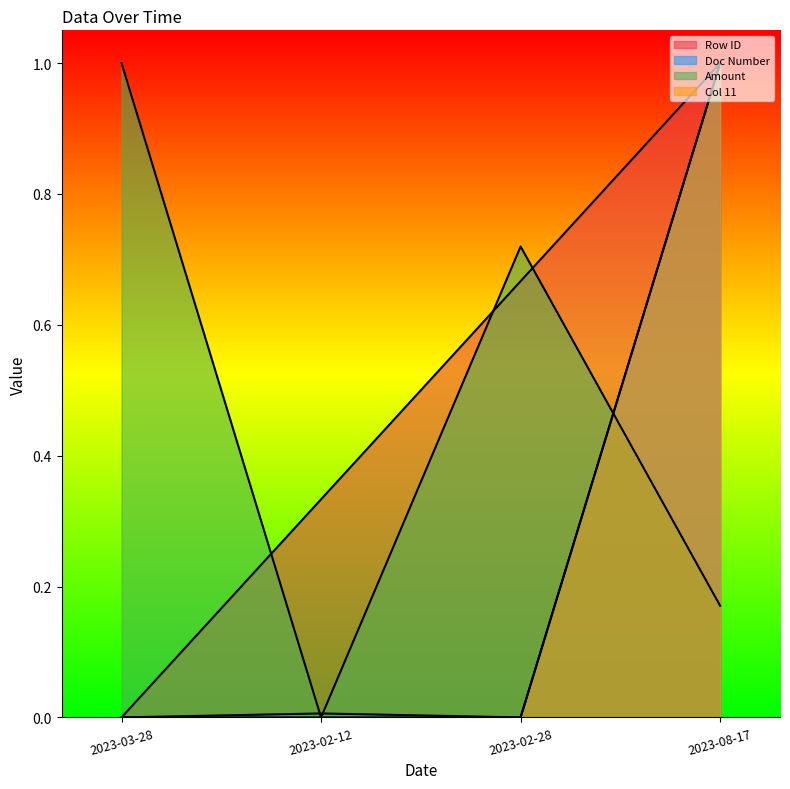

True or false: Doc Number has more than 2 points higher than both neighbors.

False